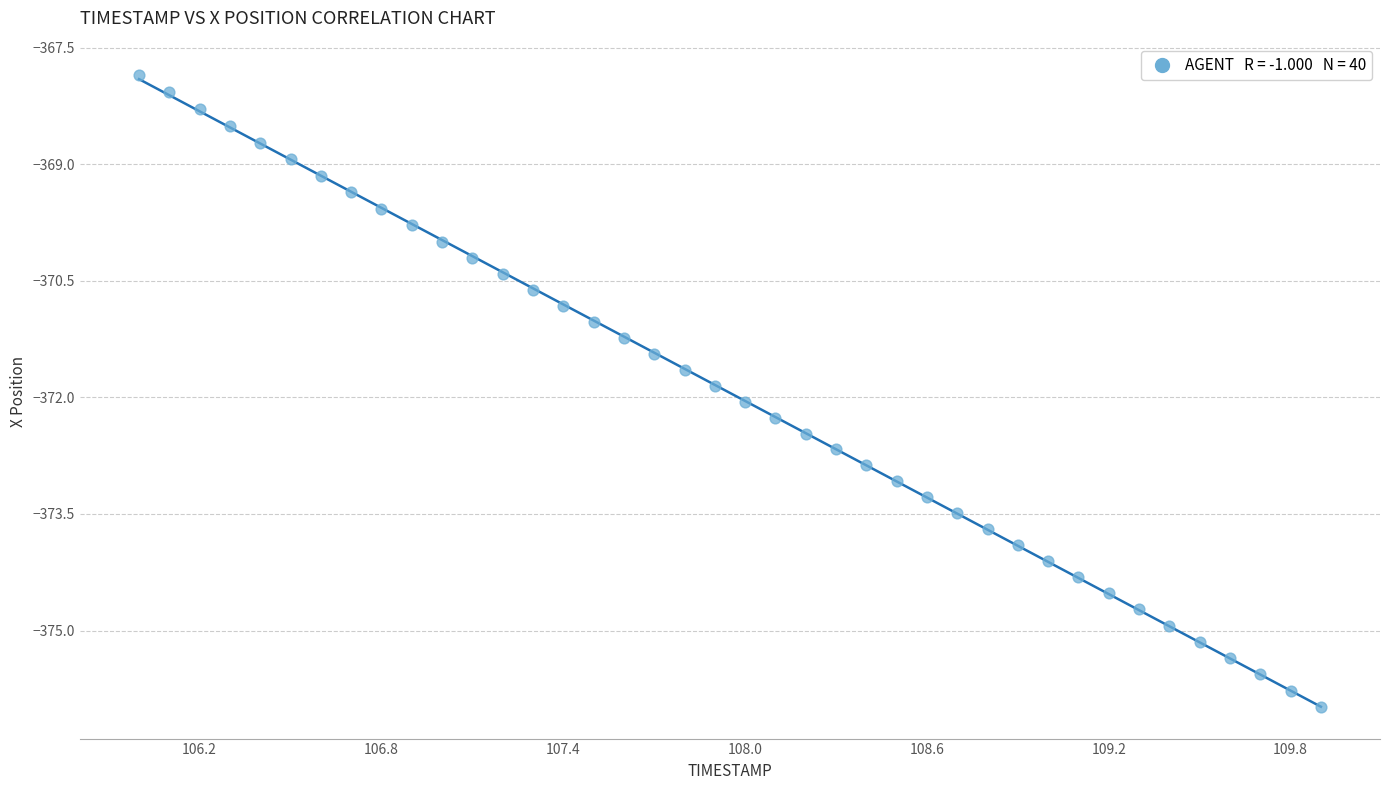

What is the range of Y values (max minus min)?

8.1